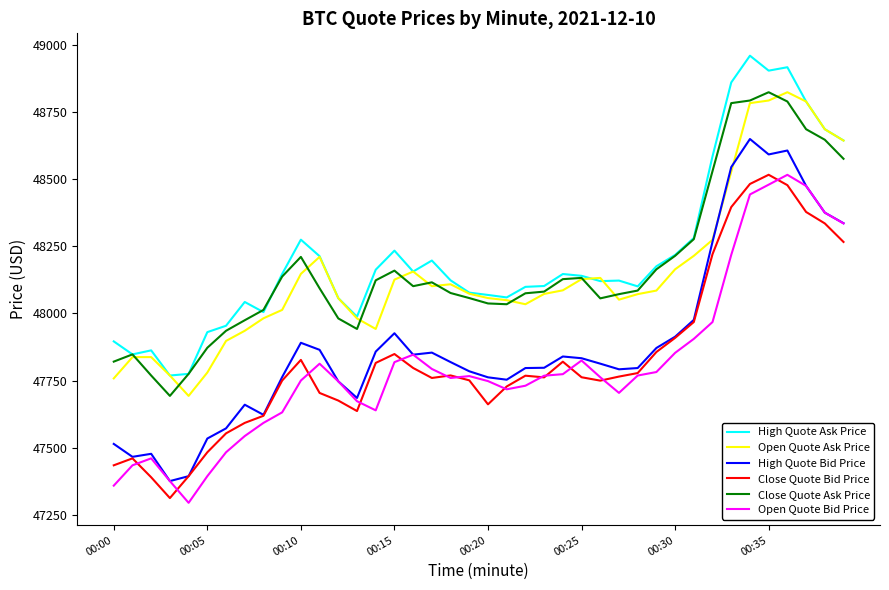

Which series has the largest range (max minus min)?

High Quote Bid Price